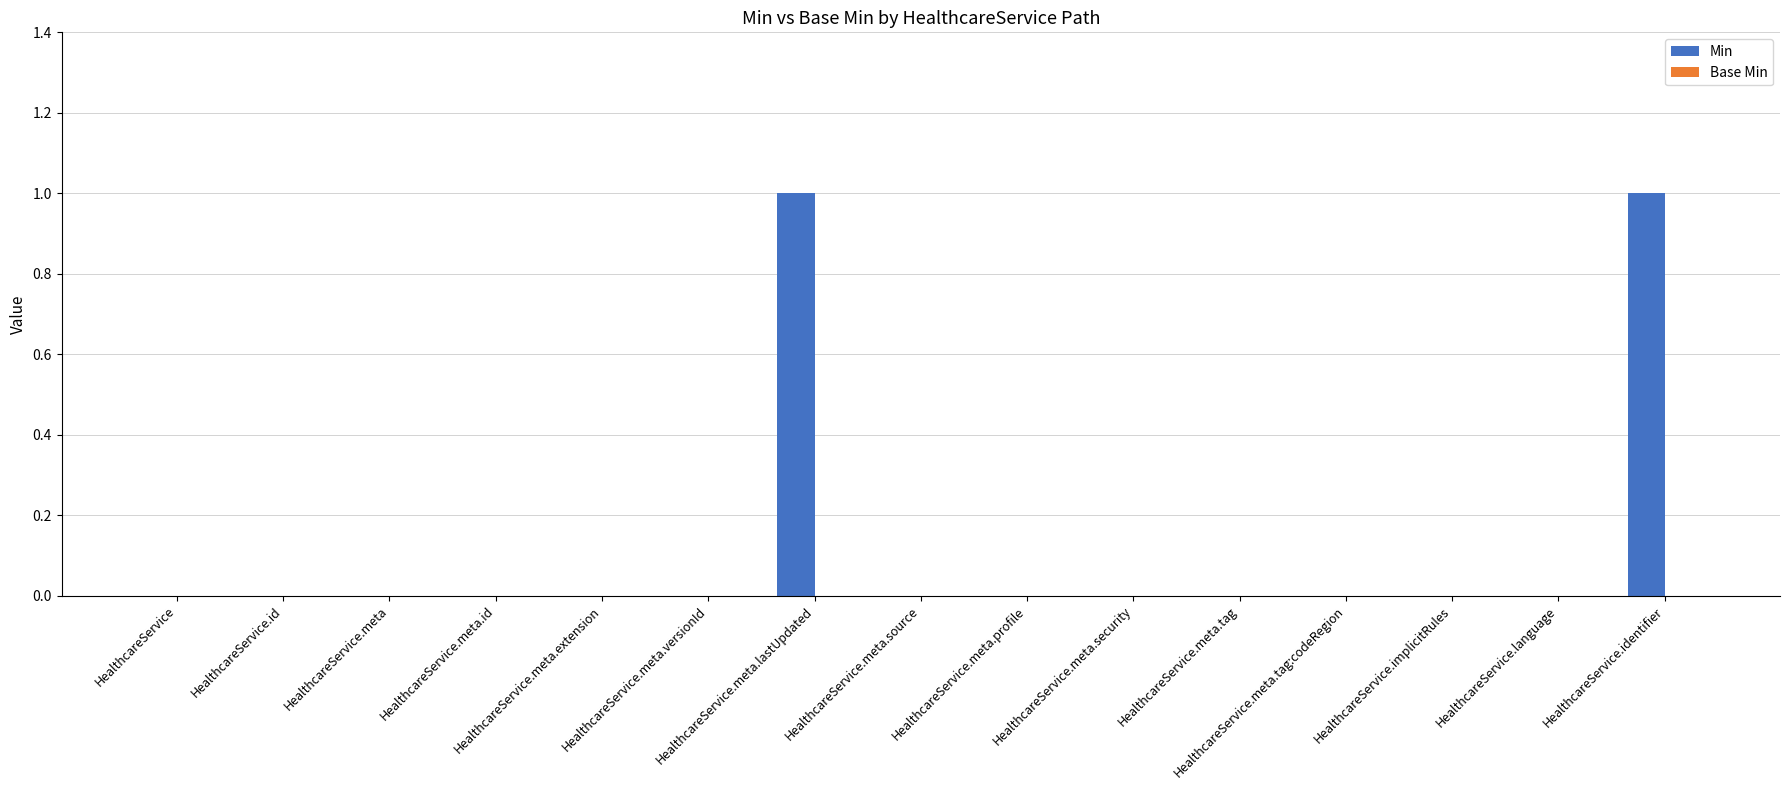

Count the number of data series in this chart.

1